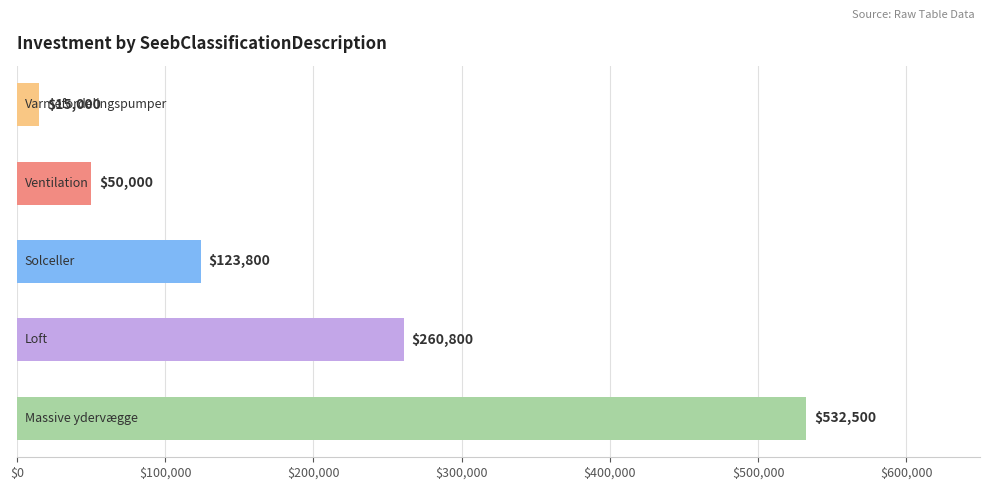

What is the minimum value shown in the chart?

15000